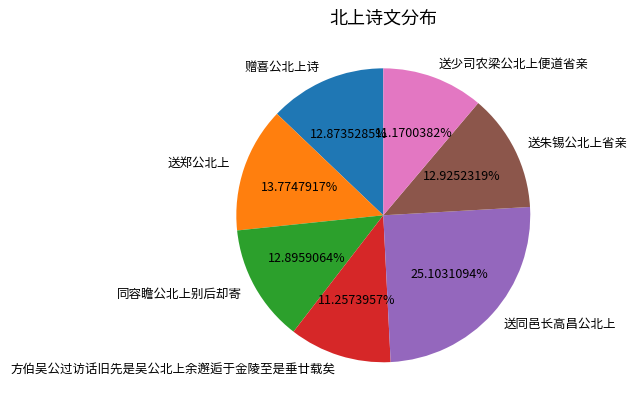

To the nearest percent, what portion does 同容瞻公北上别后却寄 represent?

13%